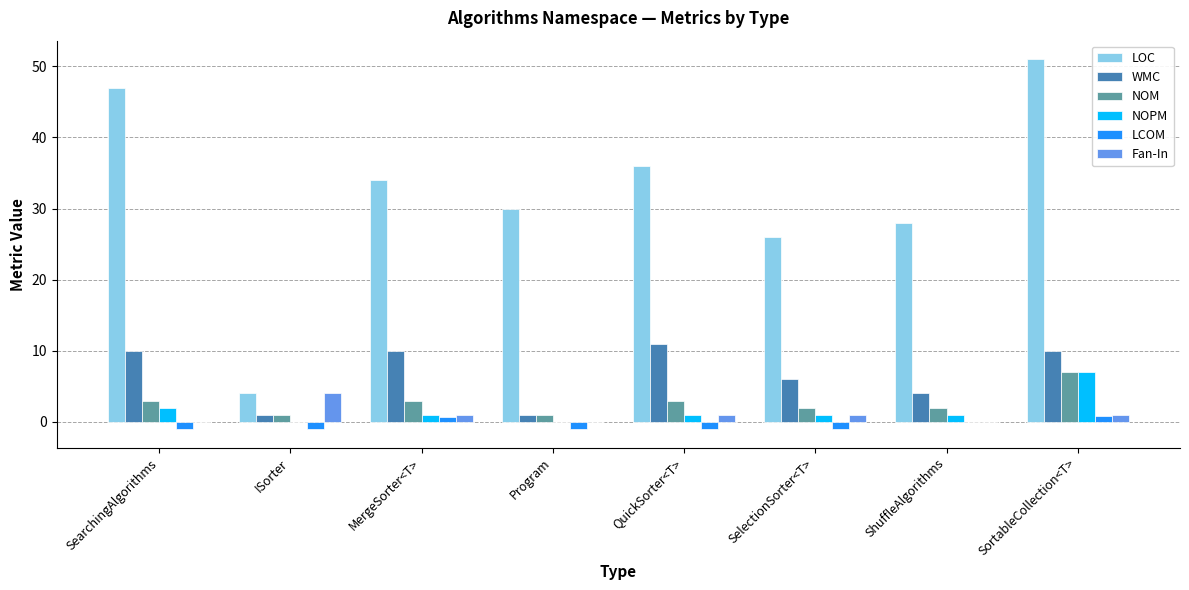

Where is WMC nearest to the value 6?

SelectionSorter<T>